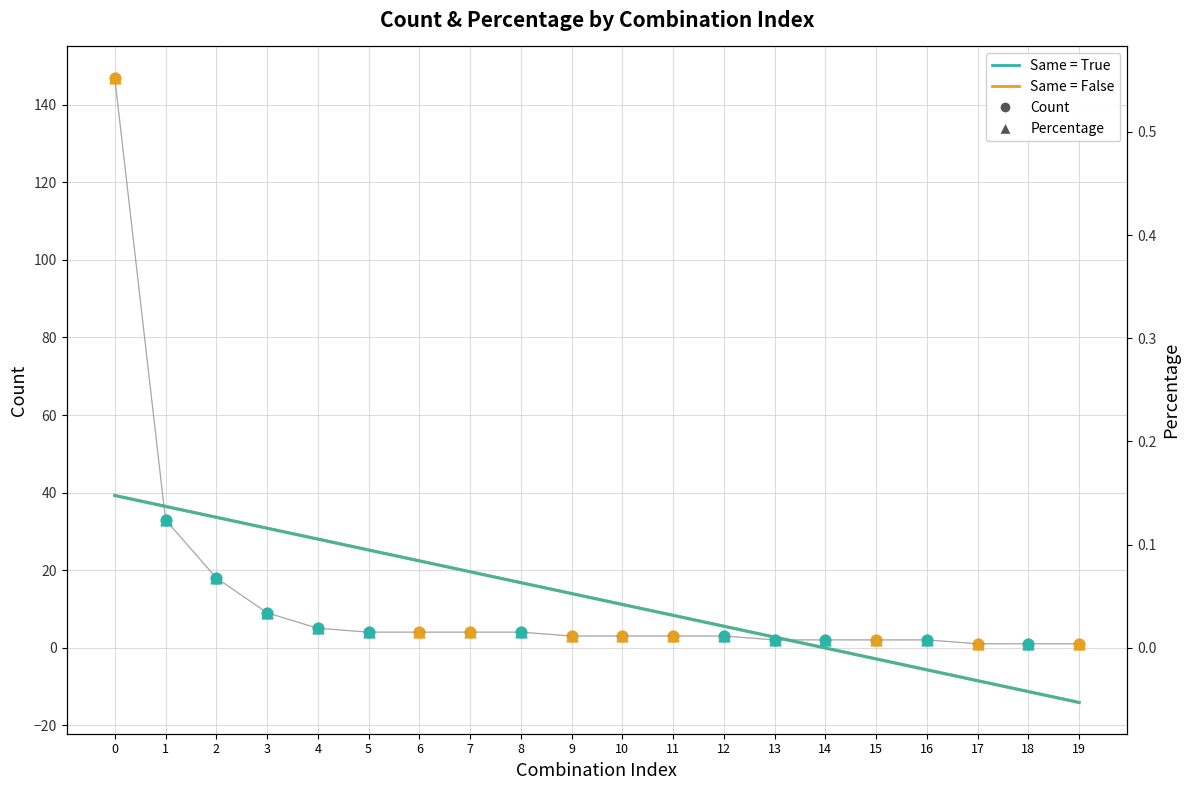

At how many categories does at least one series exceed 11?

11